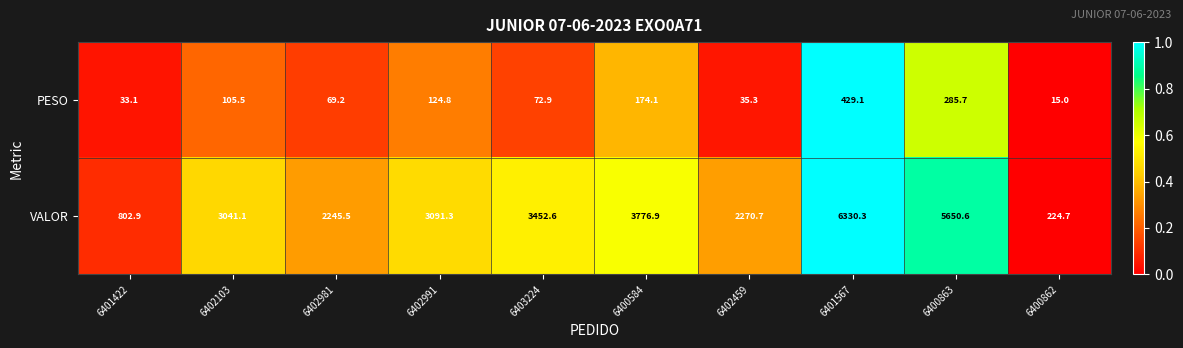

Which category has the lowest value across all series?

6400862